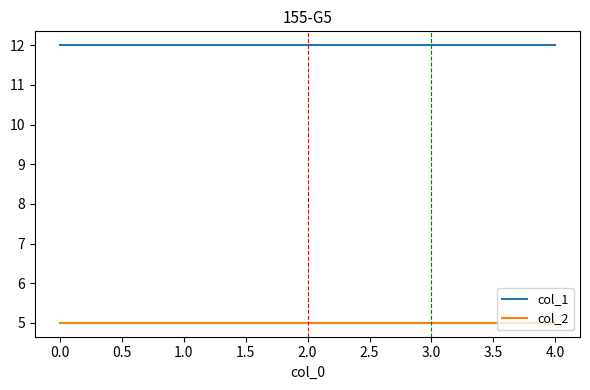

What is the sum of all col_2 values?

25